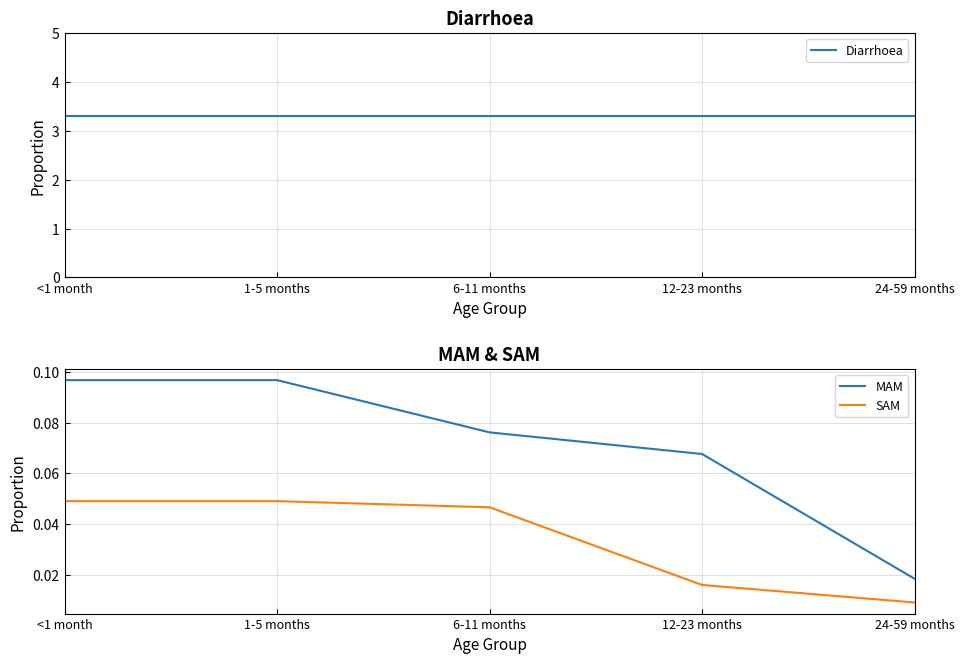

What is the label of the 1st point from the right?

24-59 months